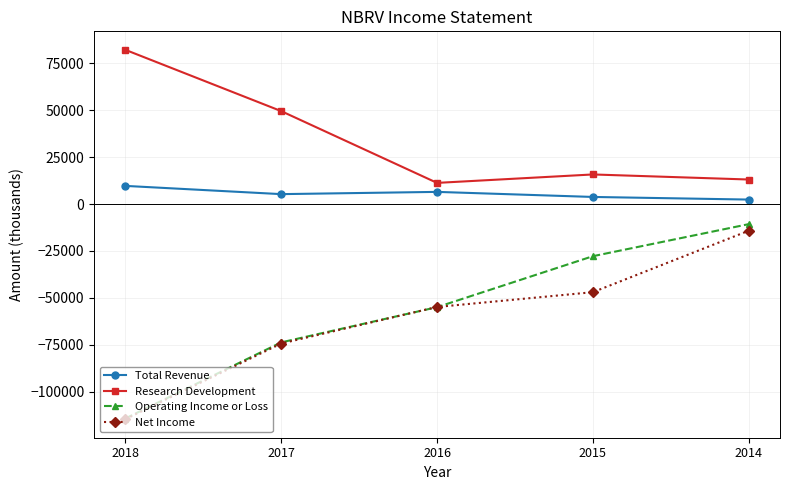

Count the Total Revenue values in the range 3800 to 6500.

3